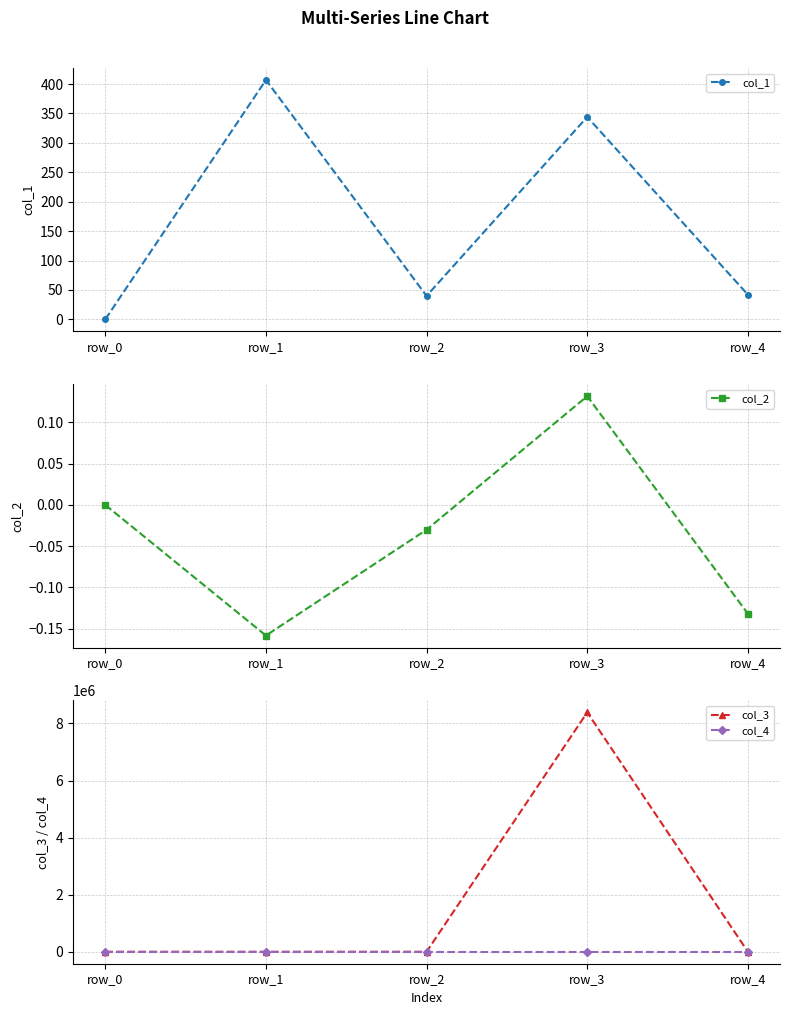

Where is the first local minimum for col_1?

row_2